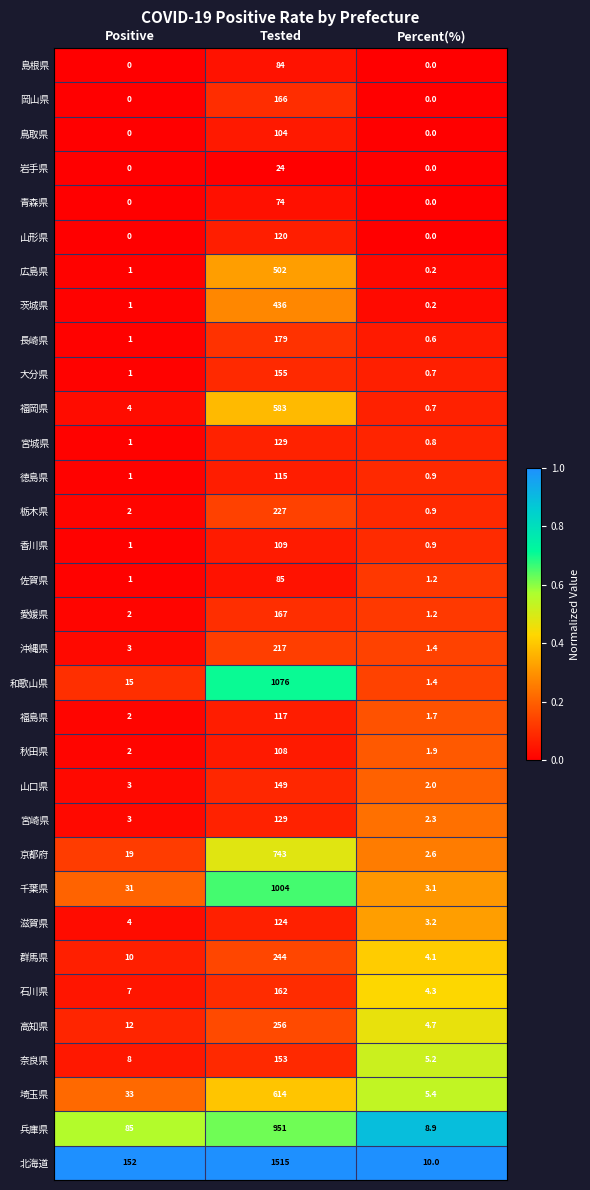

Which series changed the most between Tested and Percent(%)?

北海道